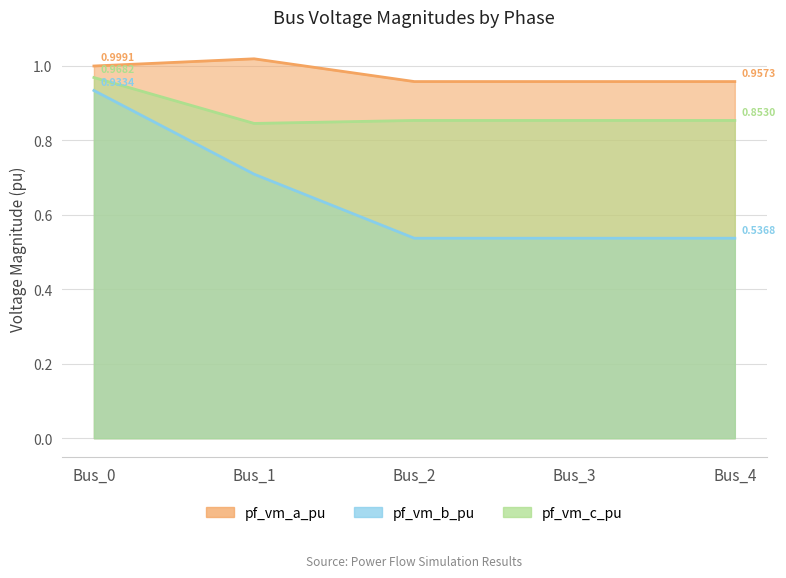

What is the average value of the pf_vm_c_pu series?

0.9